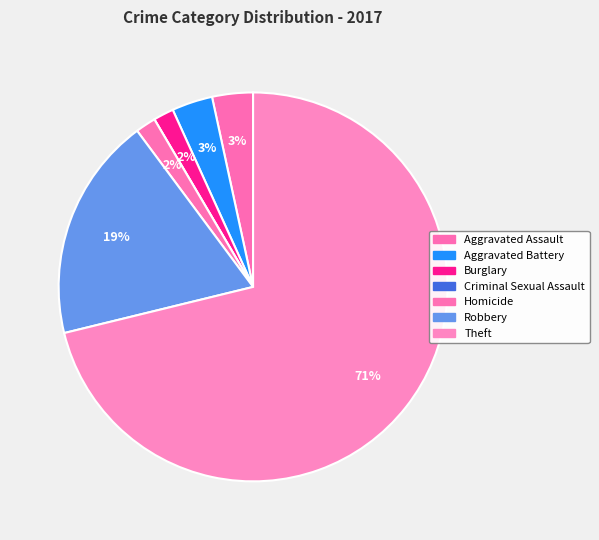

Which slice represents more than half of the pie?

Theft